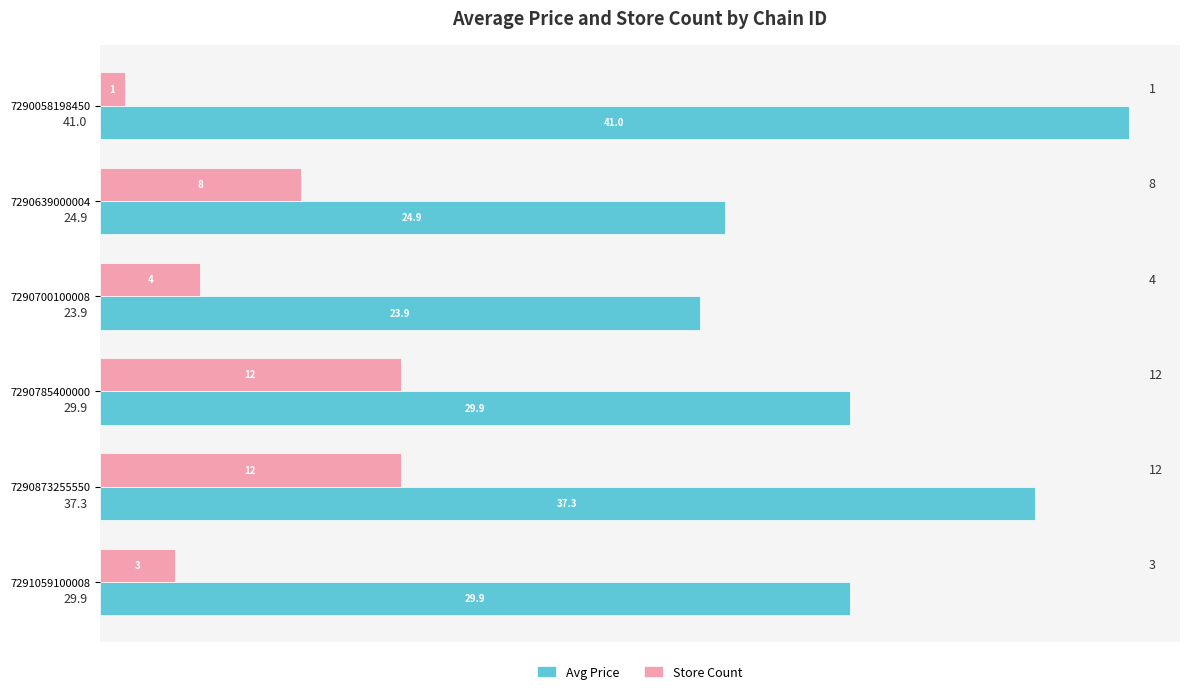

At which category is the sum across all series the highest?

7290873255550